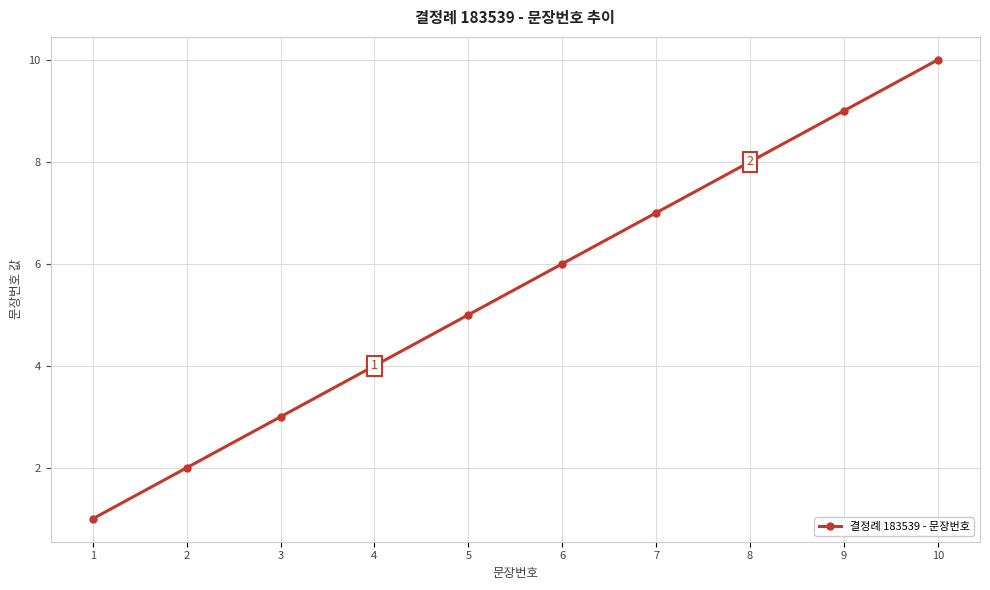

What is the difference between the maximum and second lowest values?

8